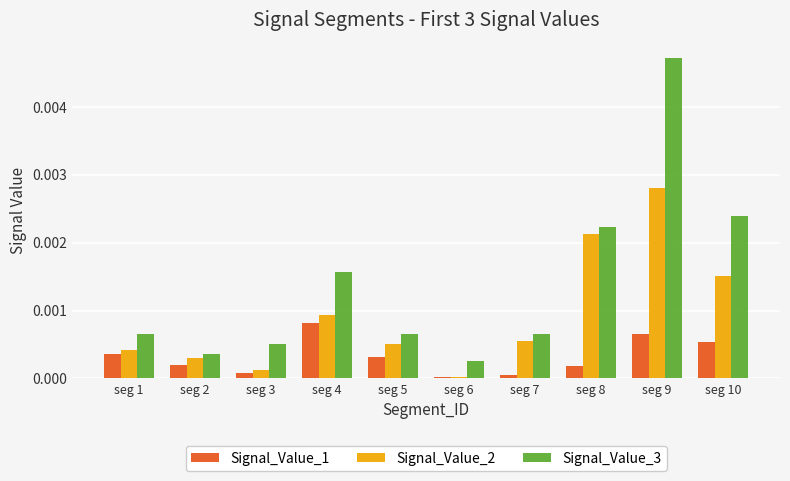

At which category is the sum across all series the highest?

seg 9